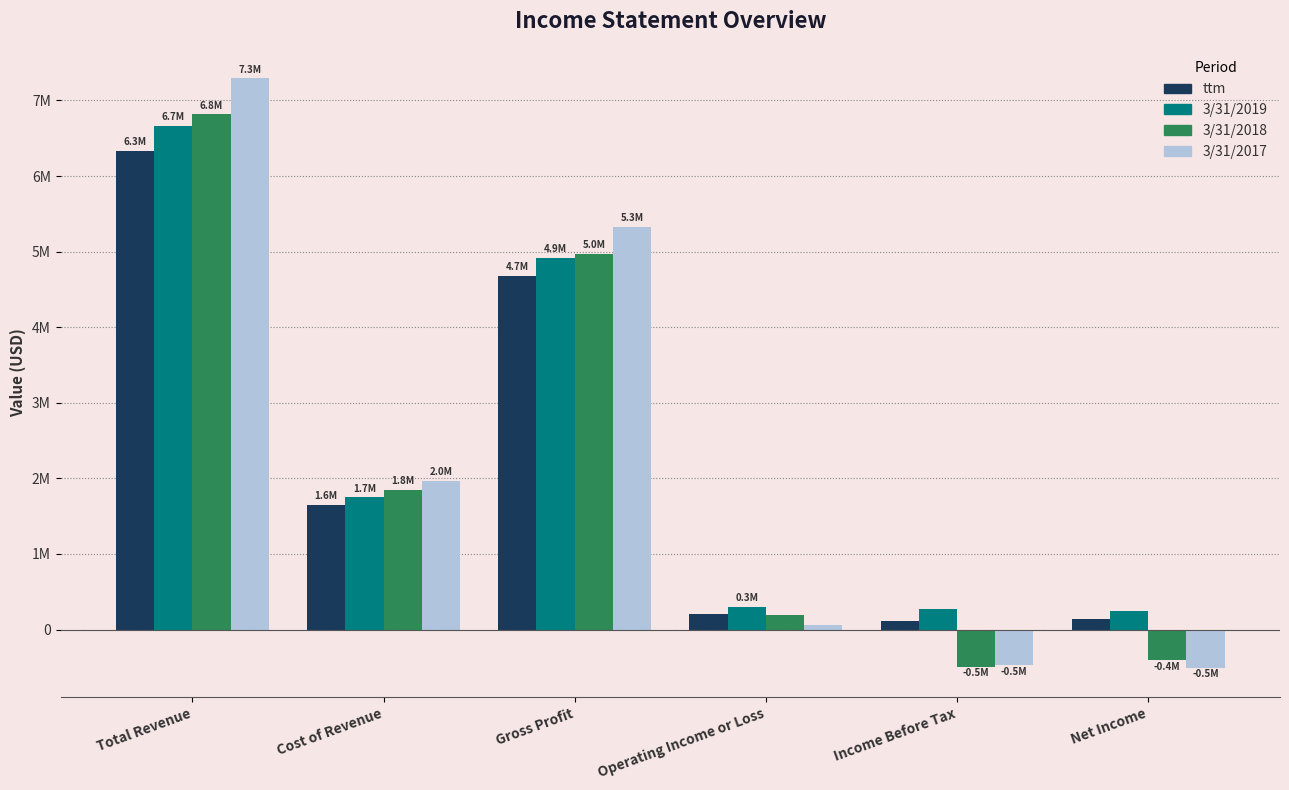

Is it true that ttm equals 50872 at Net Income?

False